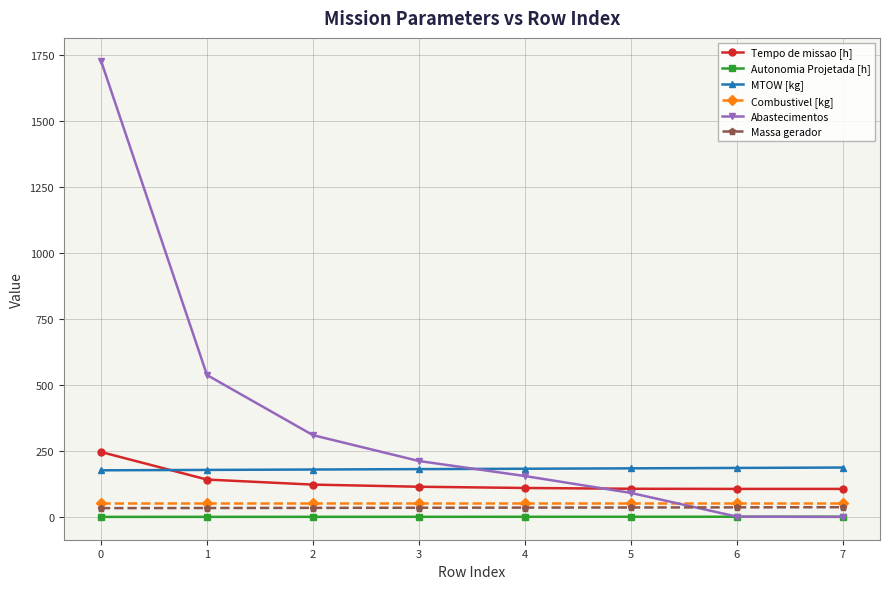

True or false: Abastecimentos has more than 1 interior local peaks.

False